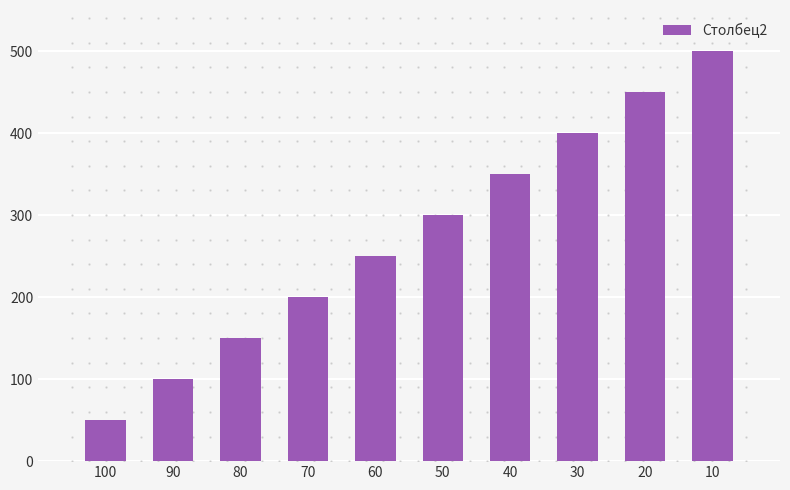

How many data points are less than 300?

5